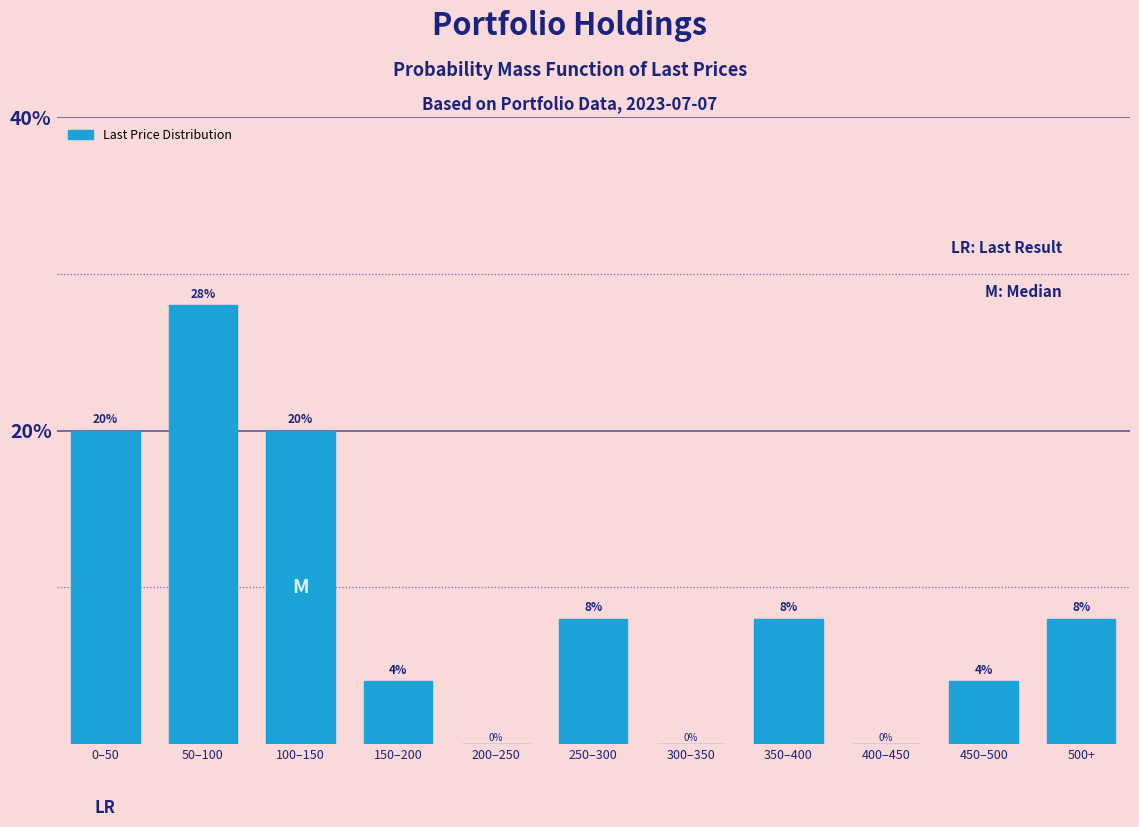

Reading left to right, list all the values displayed in this chart.

0–50=20.0	50–100=28.0	100–150=20.0	150–200=4.0	200–250=0.0	250–300=8.0	300–350=0.0	350–400=8.0	400–450=0.0	450–500=4.0	500+=8.0